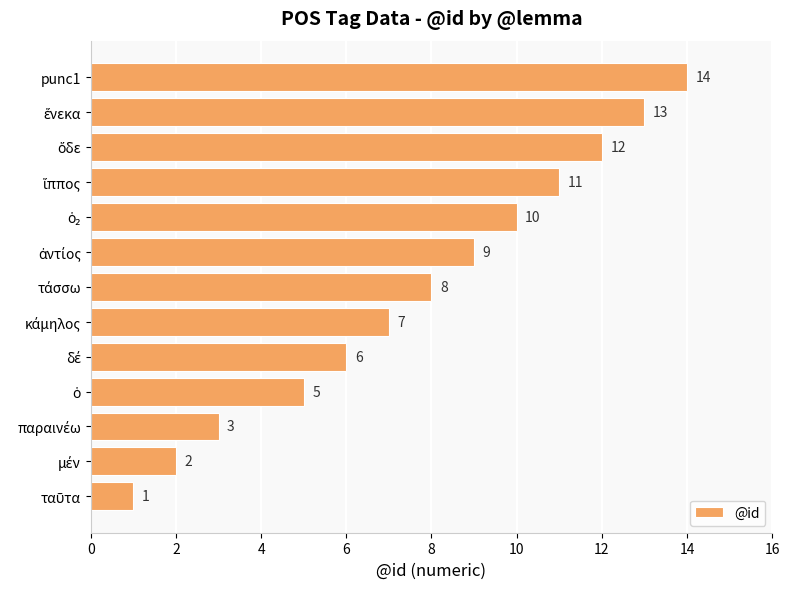

Which label corresponds to the largest value in the chart?

punc1